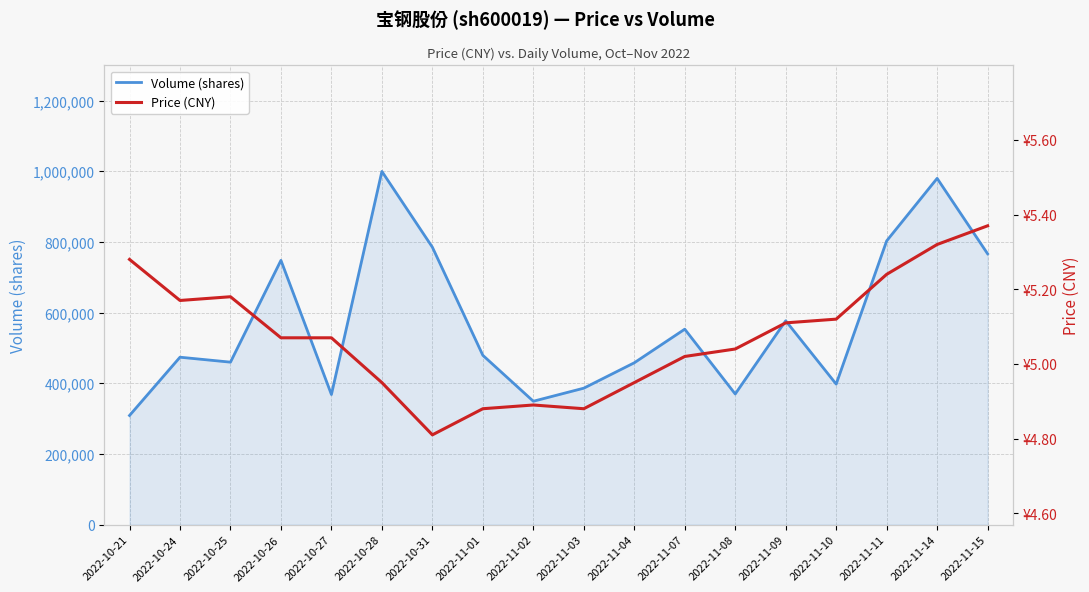

Where is the first local maximum for Volume (shares)?

2022-10-24